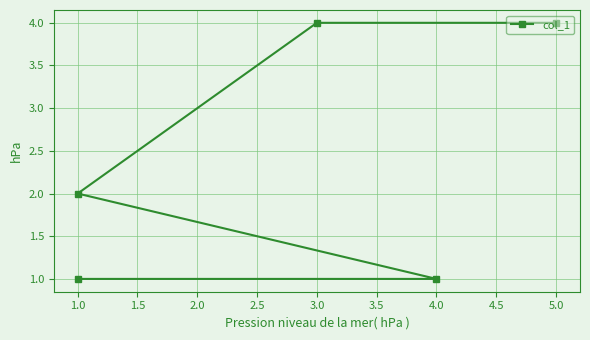

How many data points does each series have?

5